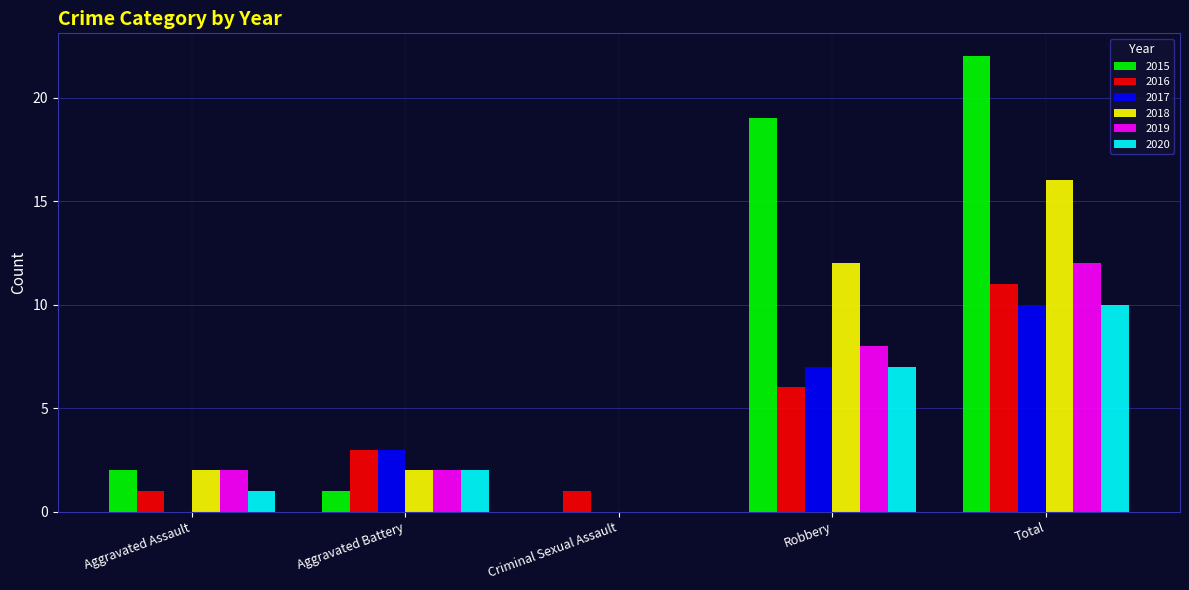

What are all the series names shown in the legend?

2015, 2016, 2017, 2018, 2019, 2020